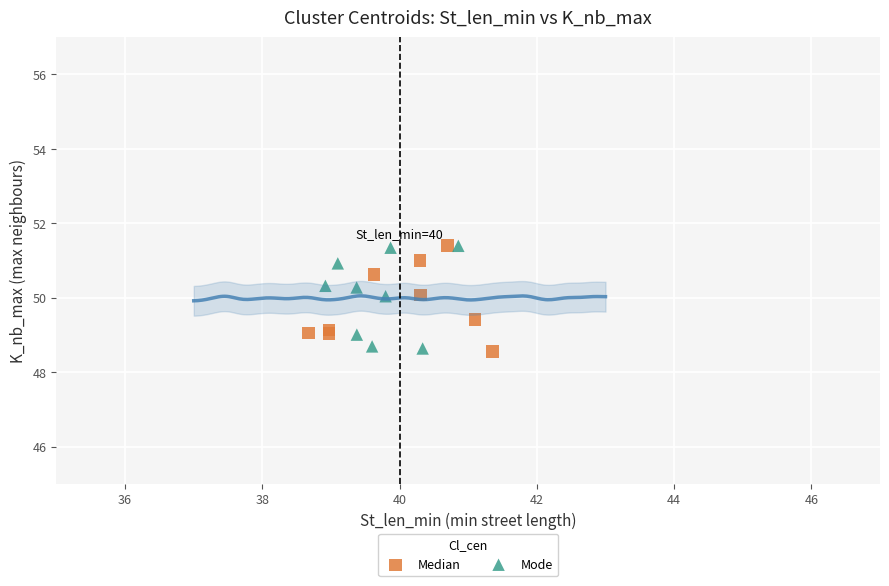

What are all the series names shown in the legend?

Median, Mode